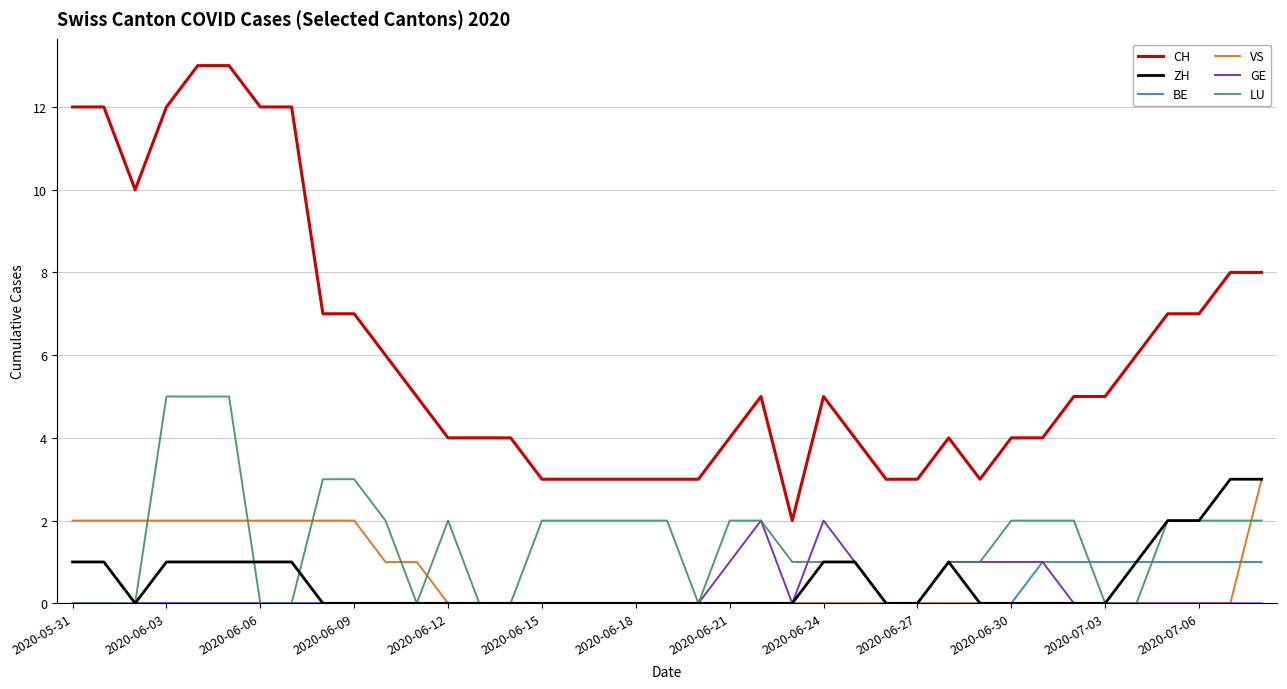

What is the maximum value shown in the chart?

13